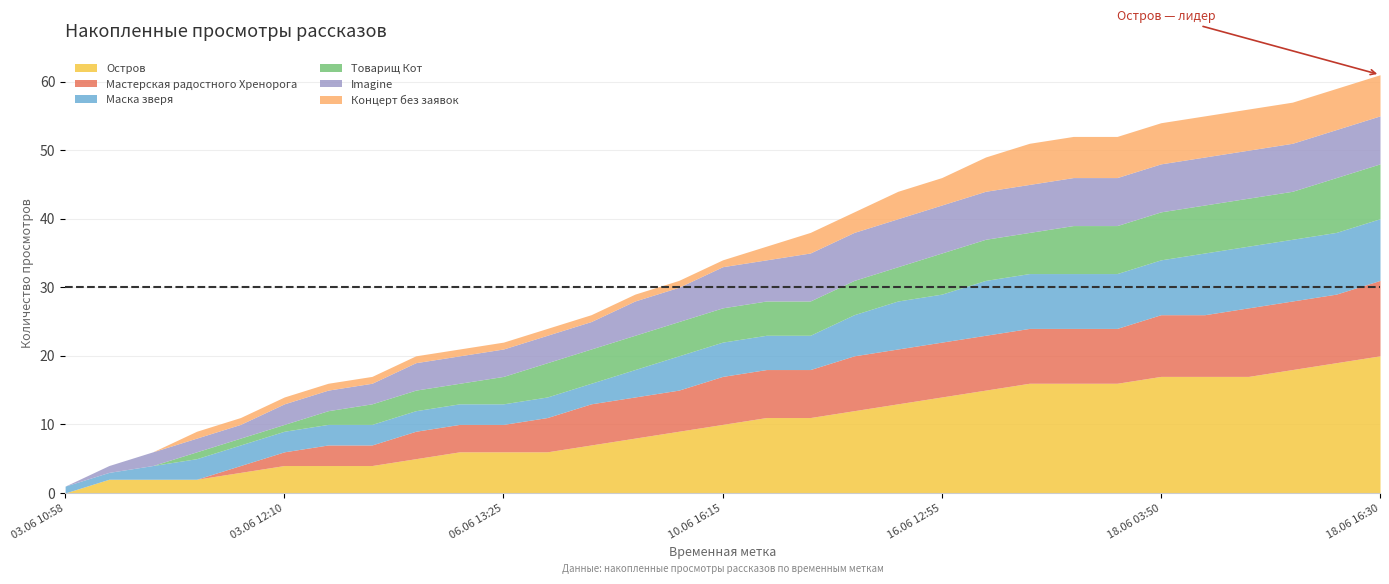

What is the sum of all Концерт без заявок values?

88